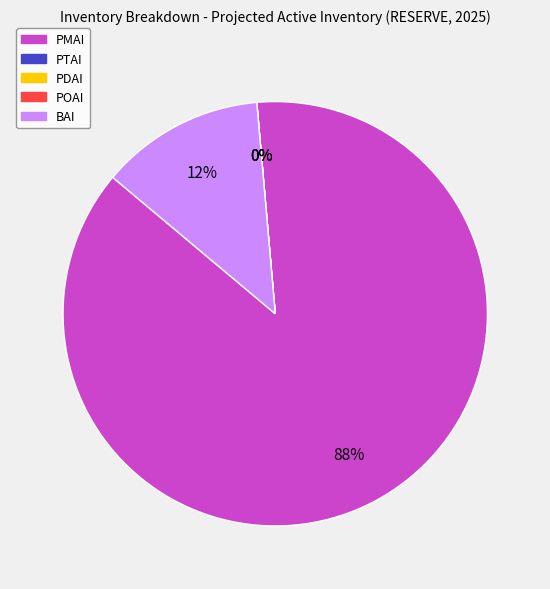

What percentage do PMAI and PDAI together represent?

87.5%